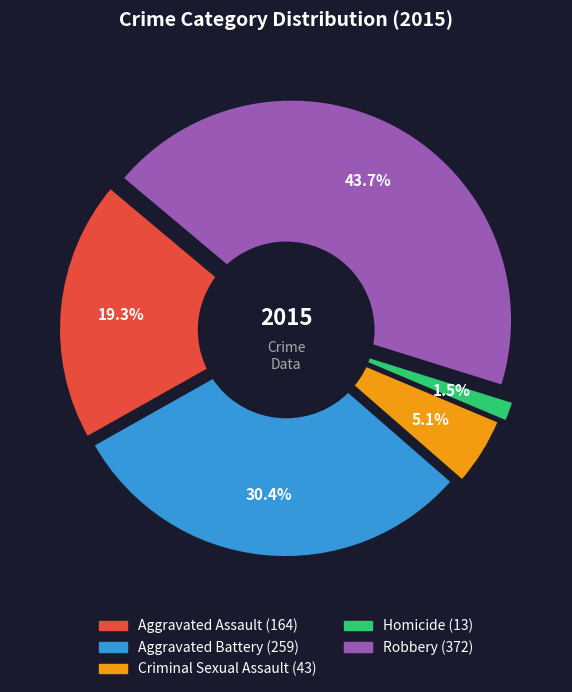

Combined, do Aggravated Battery and Homicide account for over 50%?

No